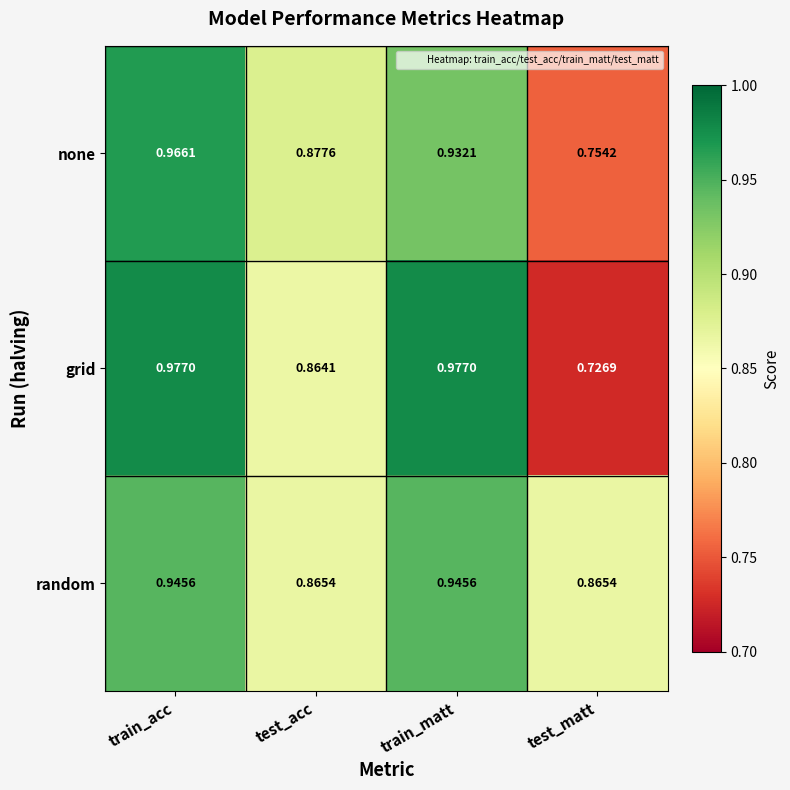

Which category has the lowest value in the grid series?

test_matt